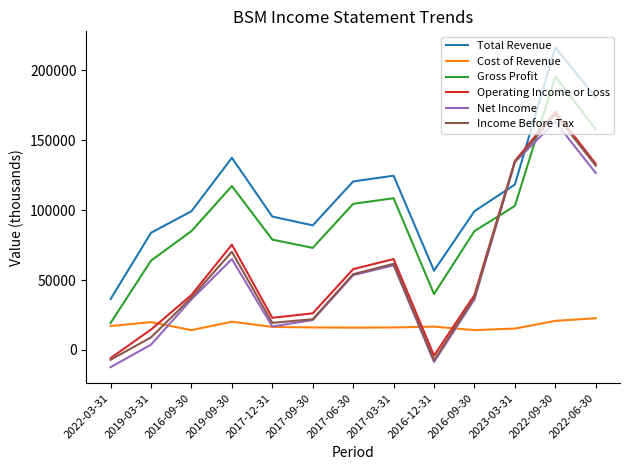

What is the difference between the maximum and minimum values in the Operating Income or Loss series?

176000